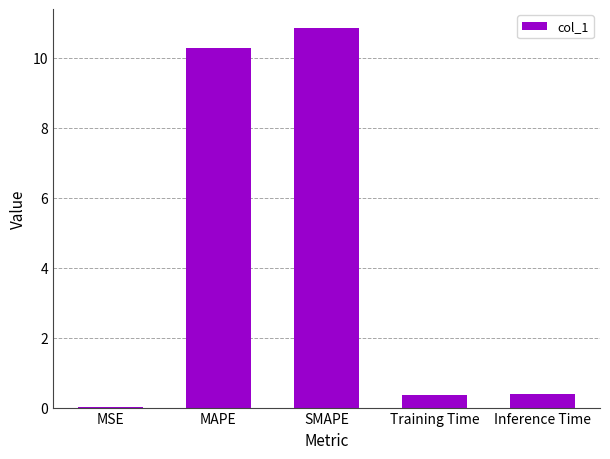

Which has a higher value, Training Time or MAPE?

MAPE